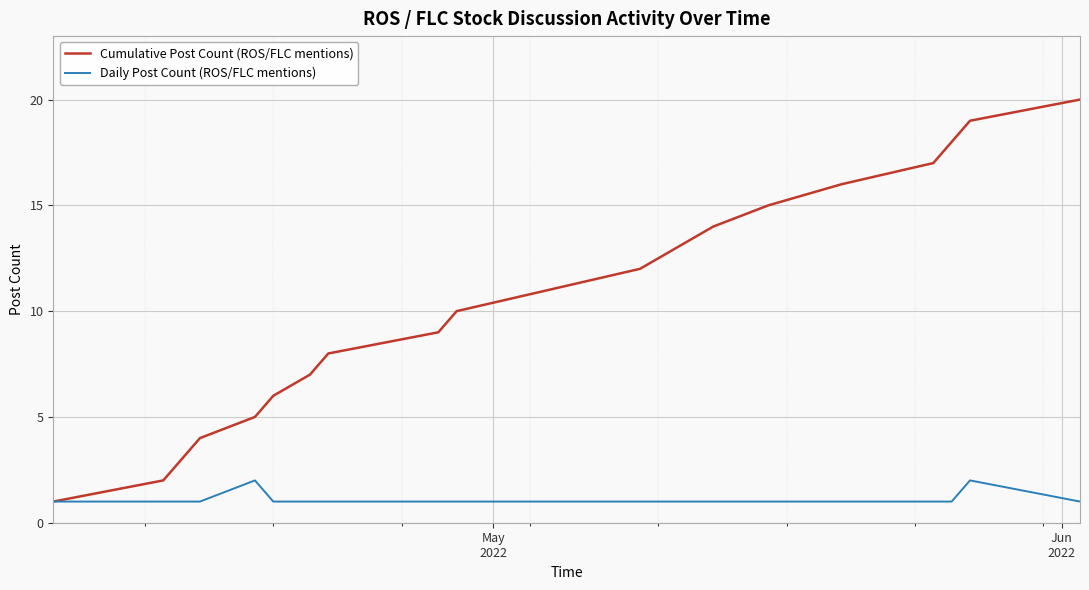

Which series has the largest range (max minus min)?

Cumulative Post Count (ROS/FLC mentions)